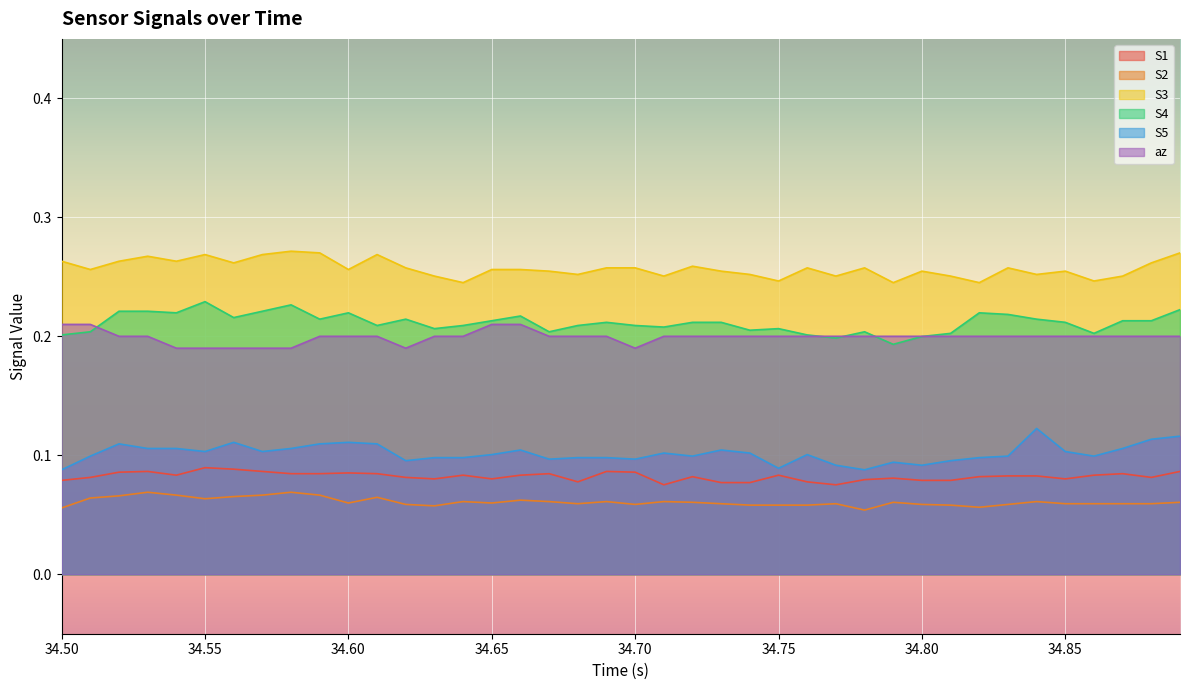

Does the chart display data point markers on the line(s)?

No